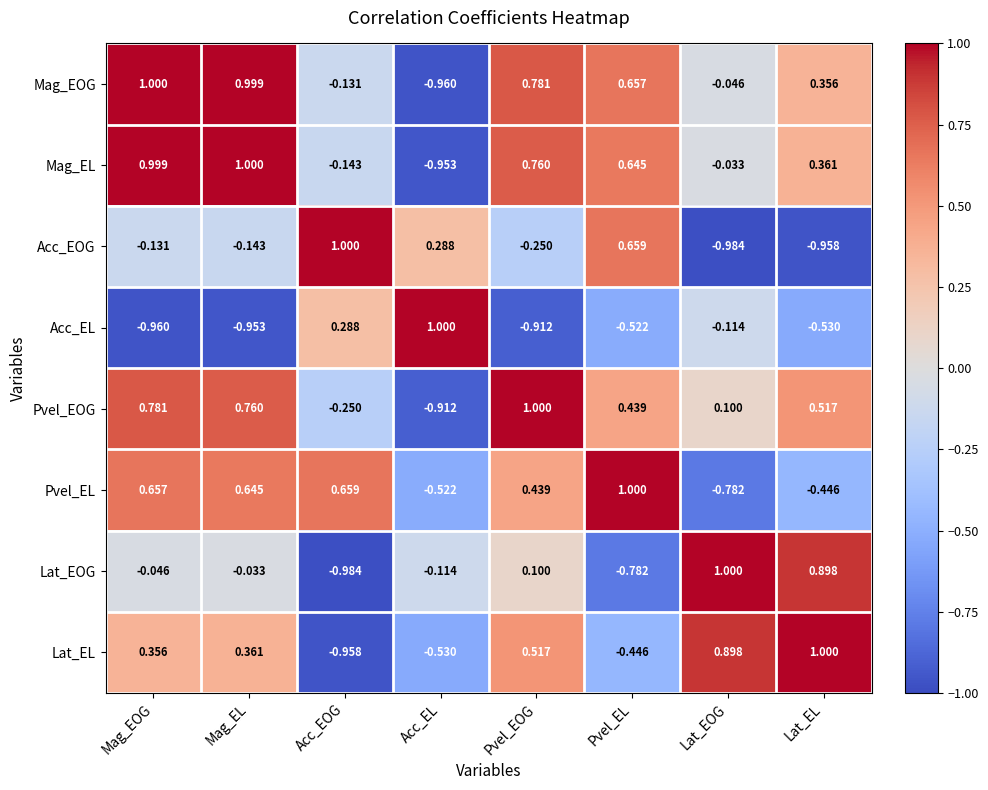

Rank the categories by Mag_EOG value from highest to lowest.

Mag_EOG, Mag_EL, Pvel_EOG, Pvel_EL, Lat_EL, Lat_EOG, Acc_EOG, Acc_EL